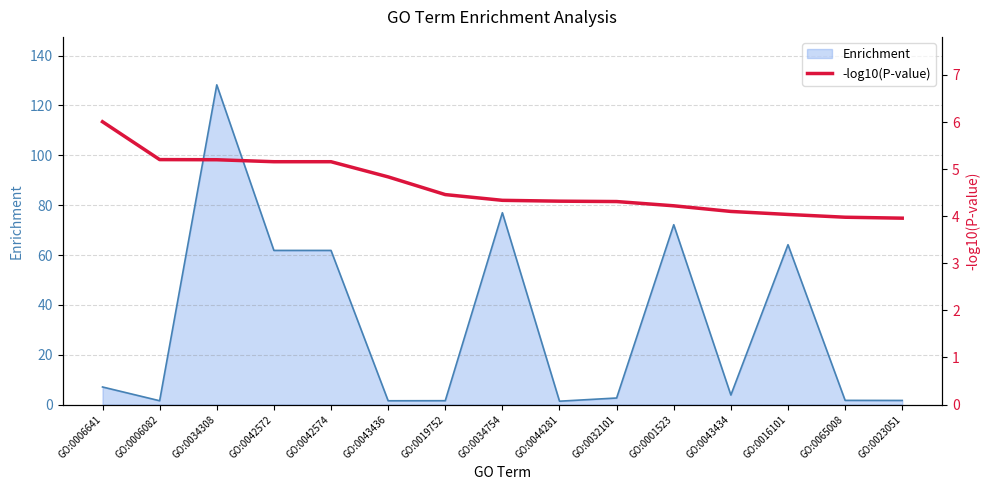

Does the chart display data point markers on the line(s)?

No